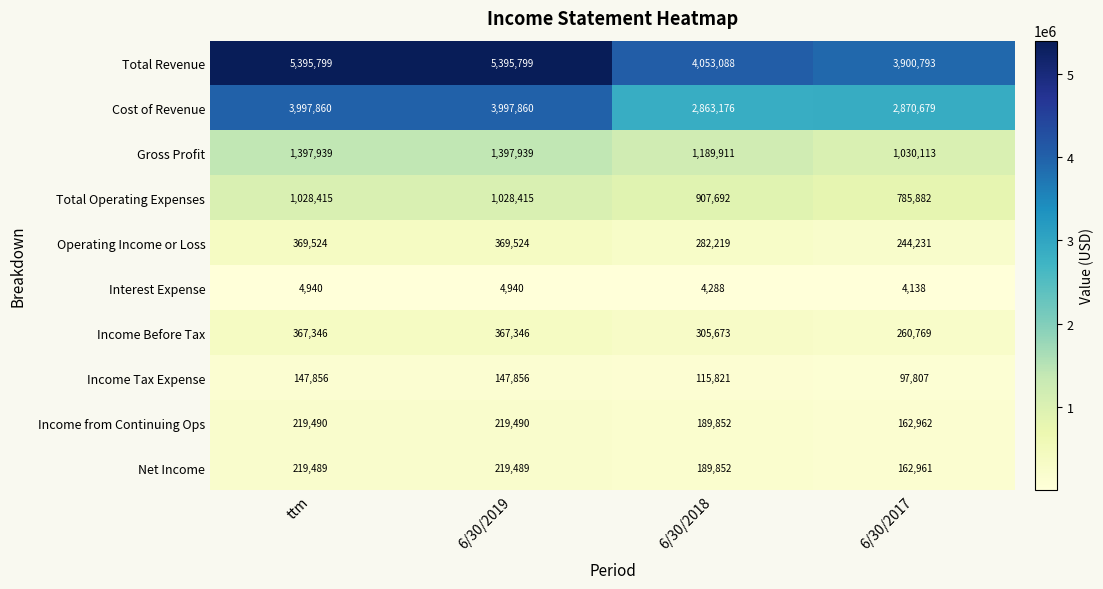

What is the total value across all series at 6/30/2019?

13148658